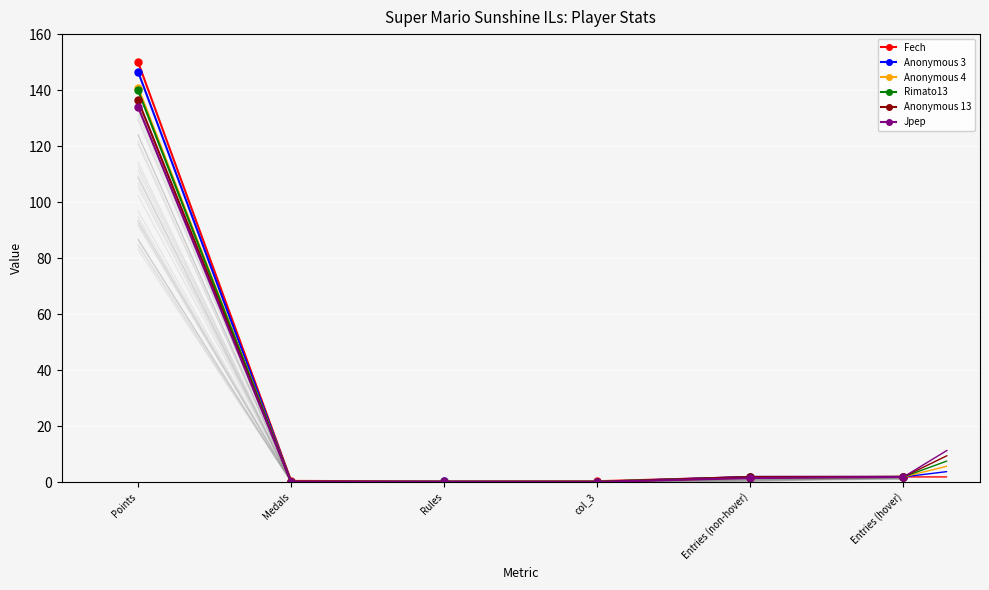

List the labels in order of Fech value, largest first.

Points, Entries (hover), Entries (non-hover), Medals, col_3, Rules